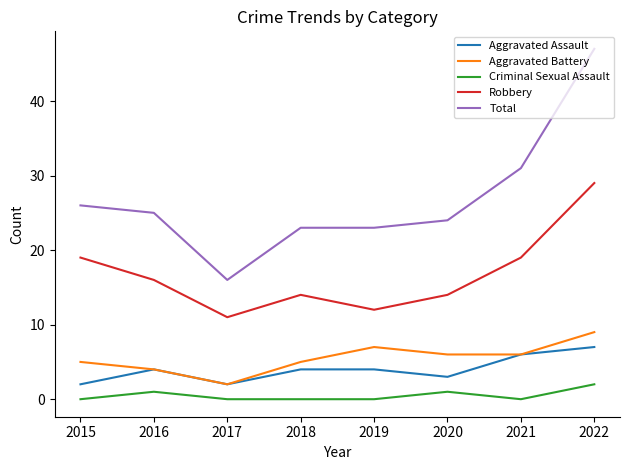

Reading right to left, list all the values displayed in this chart.

Aggravated Assault: 2022=7	2021=6	2020=3	2019=4	2018=4	2017=2	2016=4	2015=2
Aggravated Battery: 2022=9	2021=6	2020=6	2019=7	2018=5	2017=2	2016=4	2015=5
Criminal Sexual Assault: 2022=2	2021=0	2020=1	2019=0	2018=0	2017=0	2016=1	2015=0
Robbery: 2022=29	2021=19	2020=14	2019=12	2018=14	2017=11	2016=16	2015=19
Total: 2022=47	2021=31	2020=24	2019=23	2018=23	2017=16	2016=25	2015=26